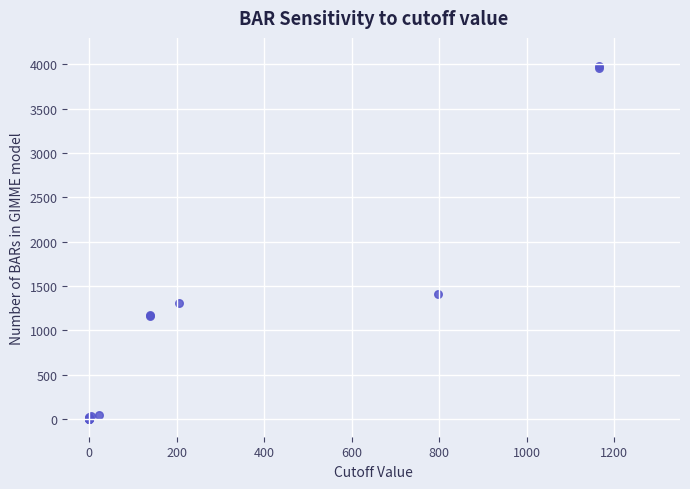

What Y value in the scatter plot is closest to 1989?

1405